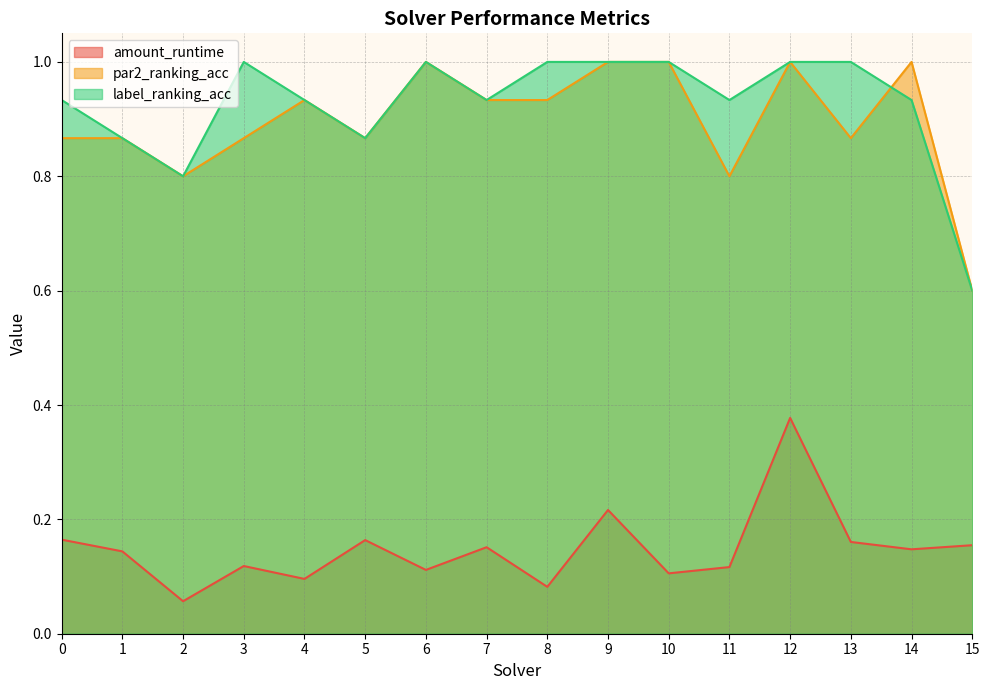

What is the difference between the maximum and second lowest values in the par2_ranking_acc series?

0.2